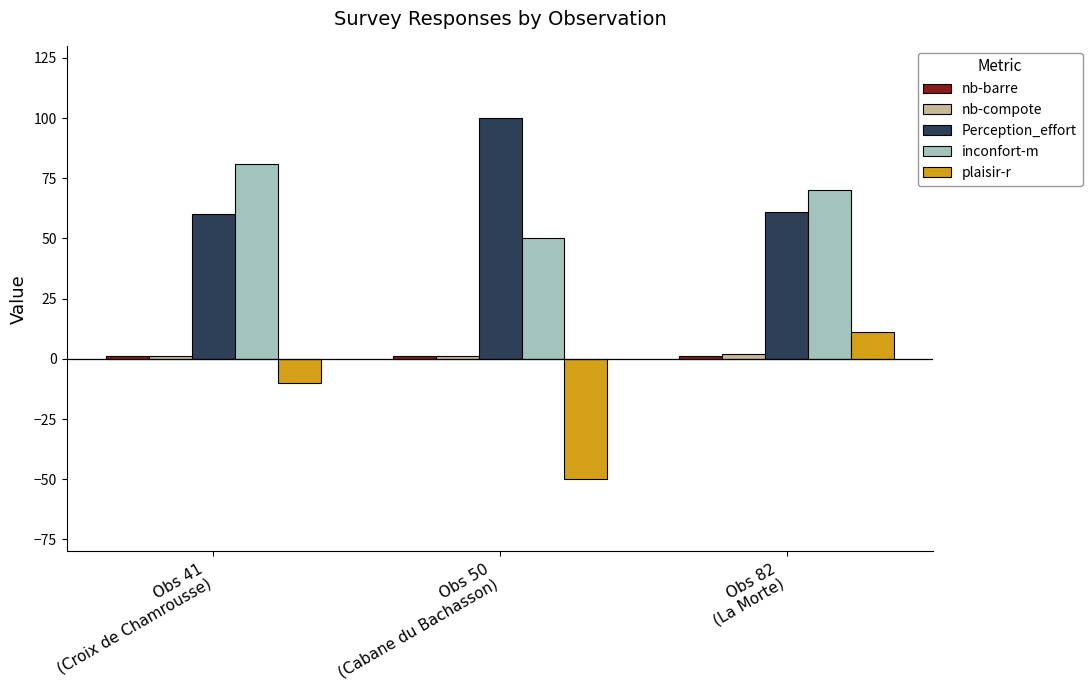

What position from the left is Obs 41
(Croix de Chamrousse)?

1